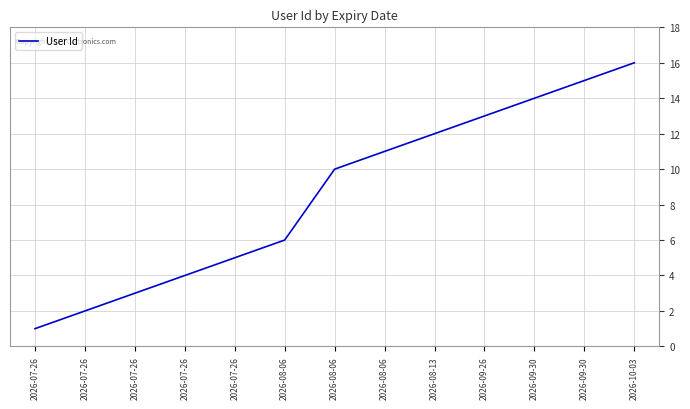

How many lines are shown in the chart?

1